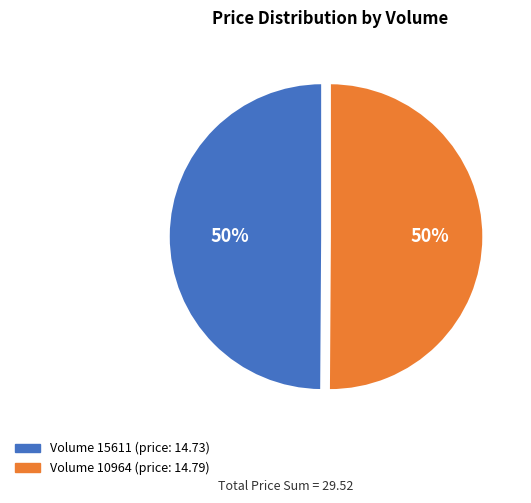

To the nearest percent, what portion does Volume 10964 (price: 14.79) represent?

50%